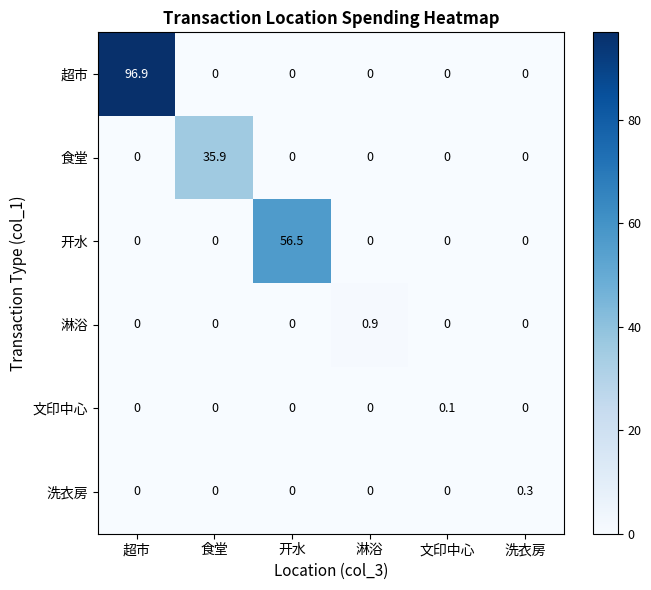

Rank the series by their maximum value, from highest to lowest.

超市, 开水, 食堂, 淋浴, 洗衣房, 文印中心